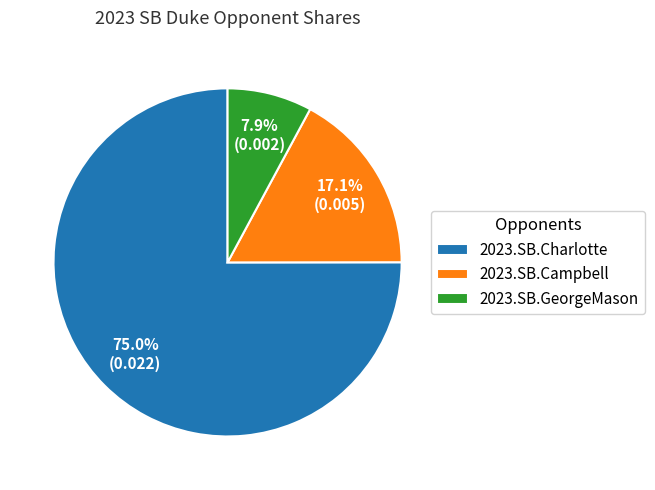

How many segments does this pie chart have?

3